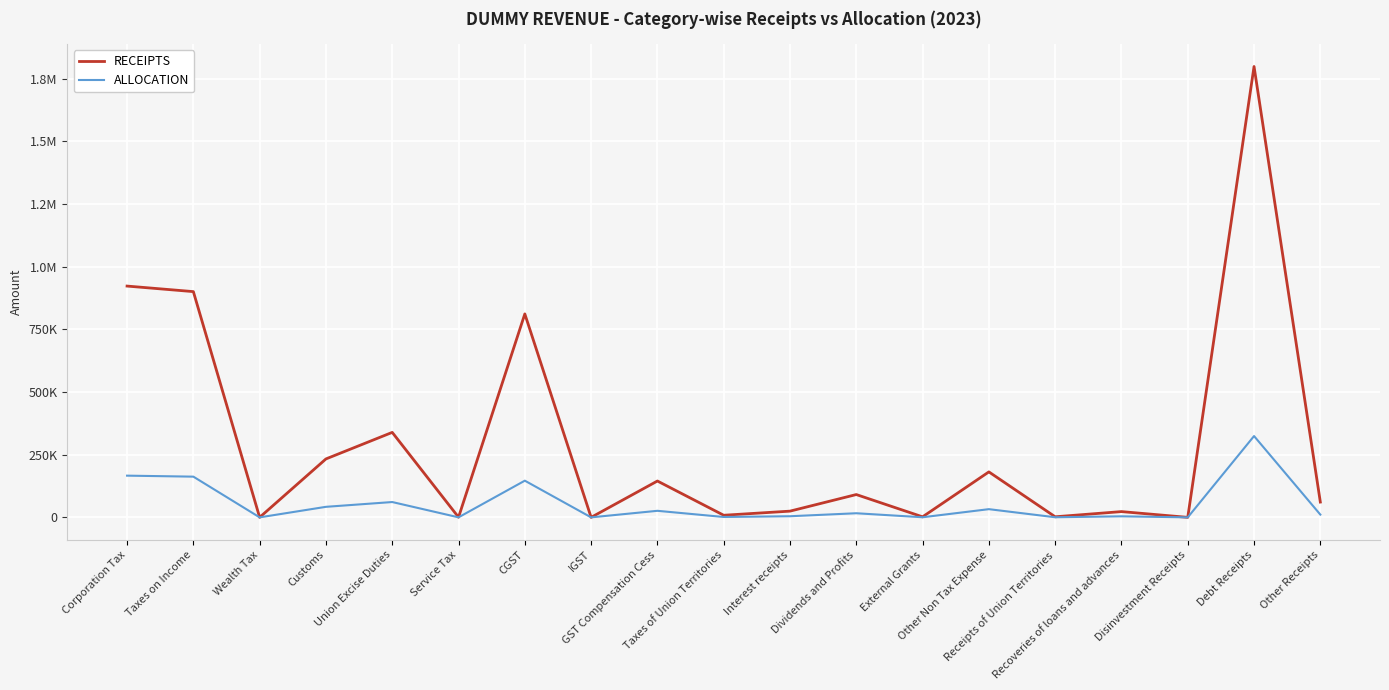

What is the spread (max minus min) of values at Recoveries of loans and advances?

18852.2